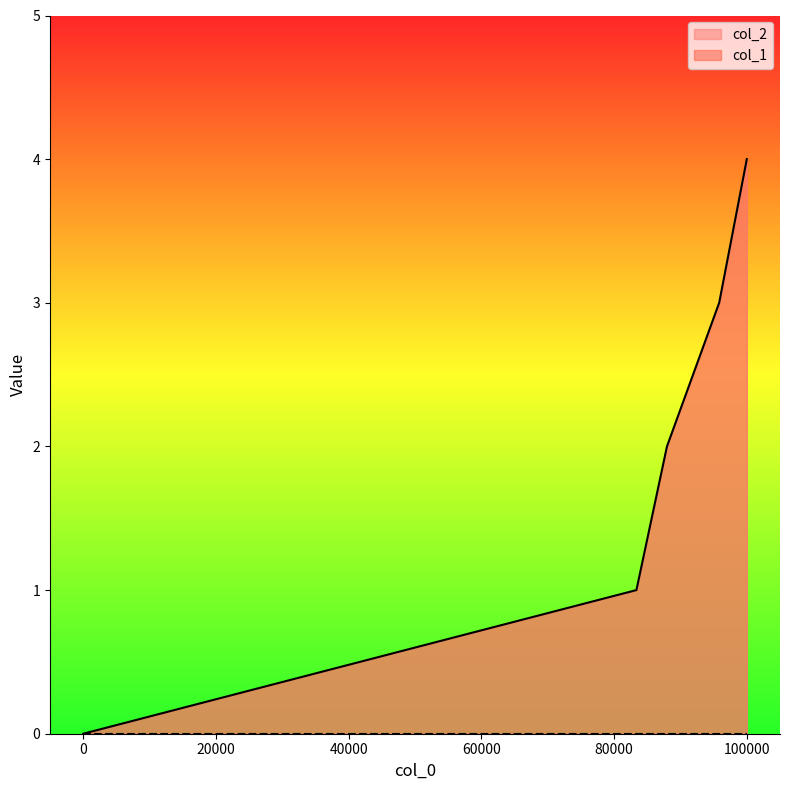

How many values are above zero?

4